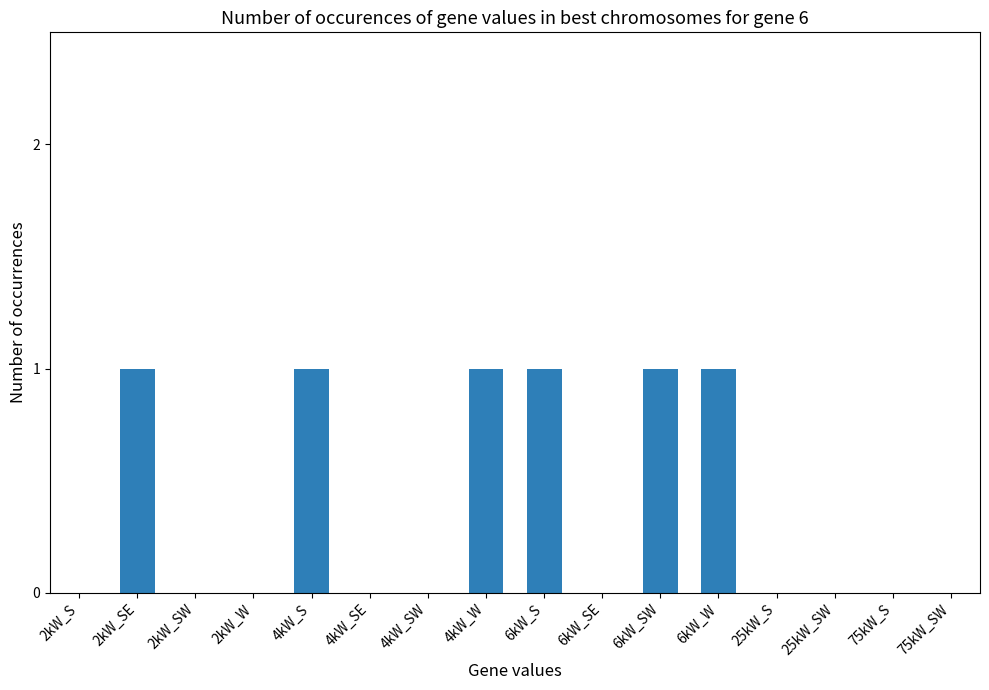

Are the bars grouped side by side (vs. stacked)?

No